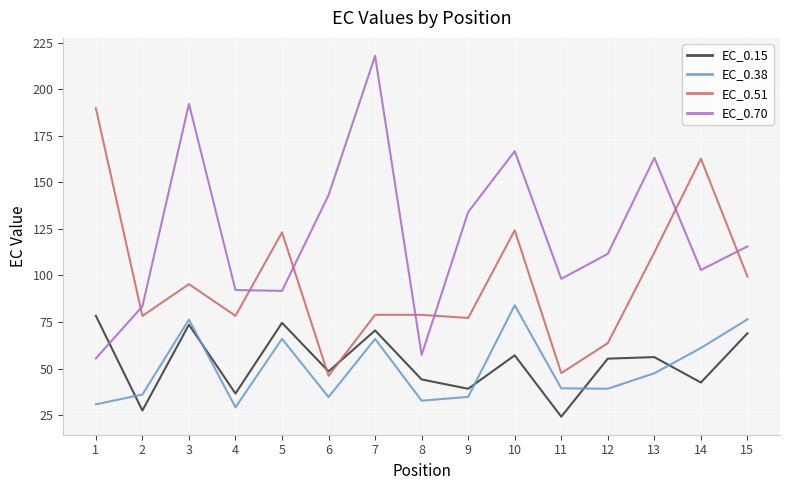

At which category does the chart reach its minimum across all series?

11